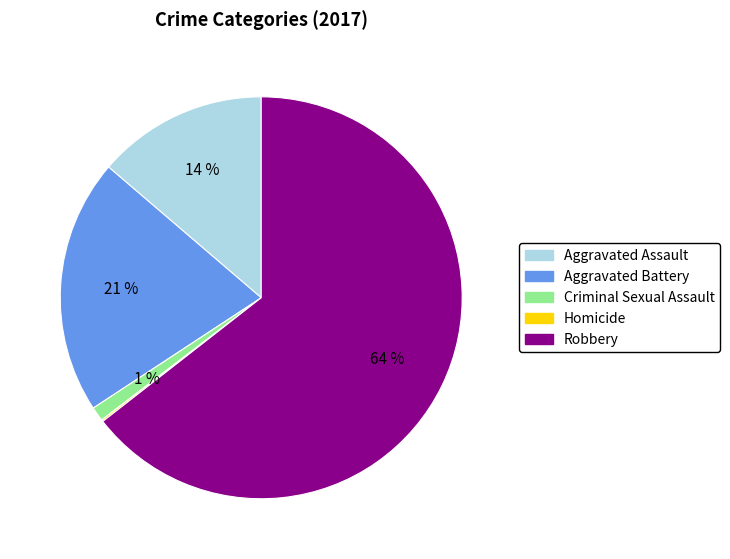

Is it true that Aggravated Battery is 21% of the pie?

True